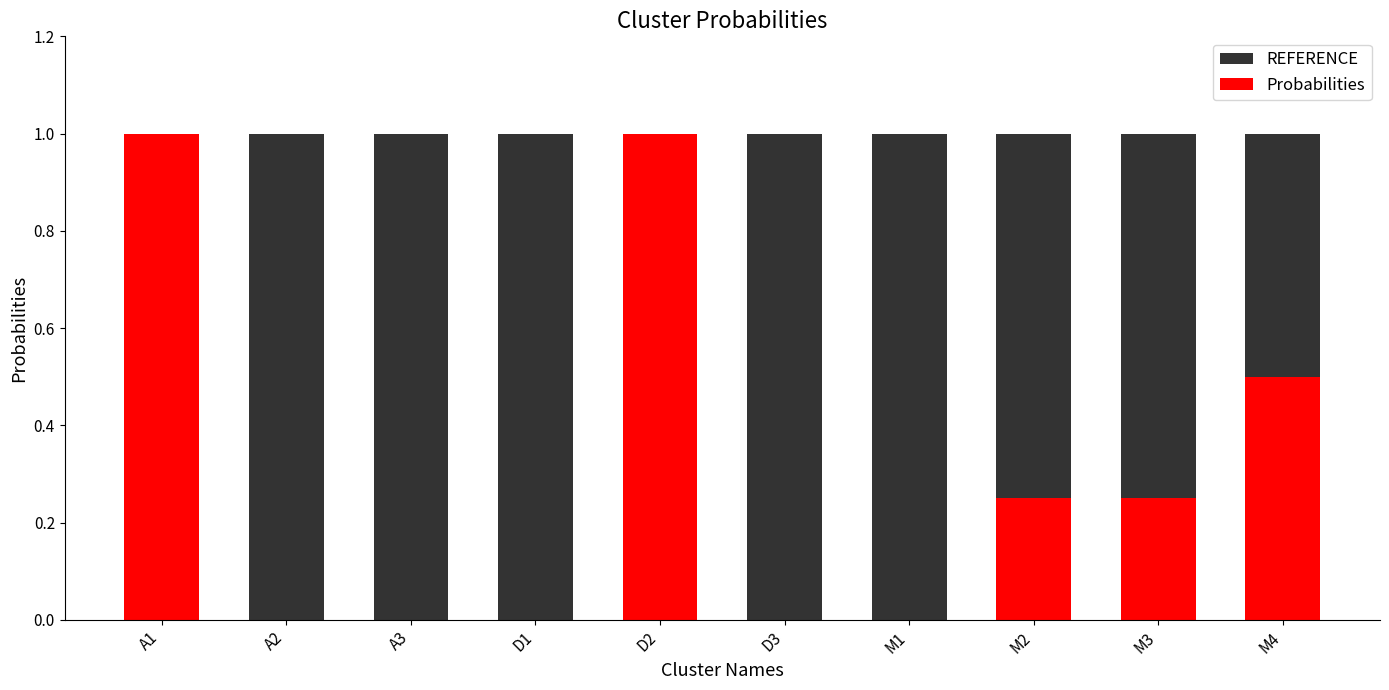

List the series in order of their overall mean, lowest first.

Probabilities, REFERENCE